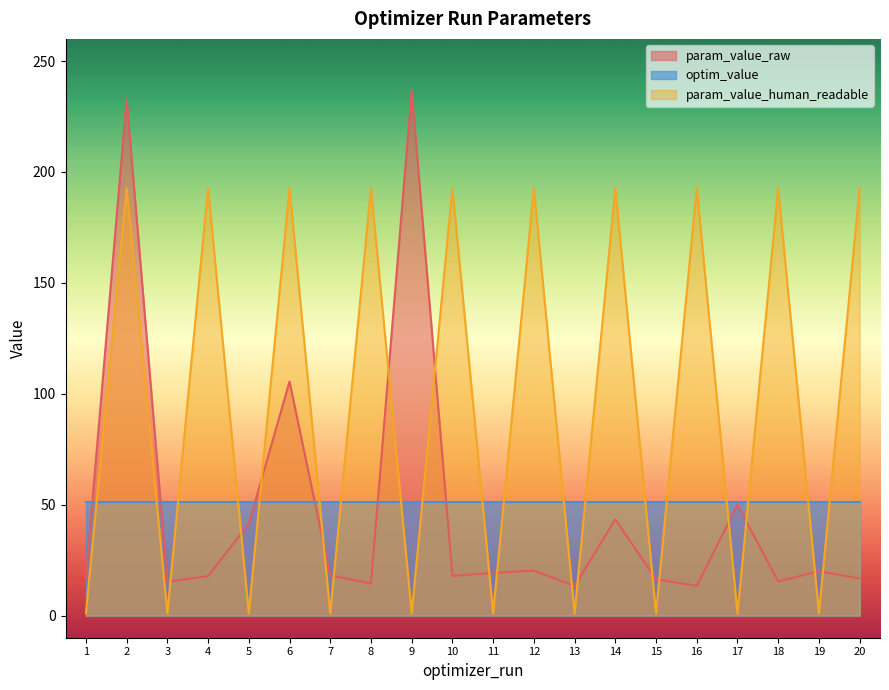

Which has a higher value, 3 or 13?

3